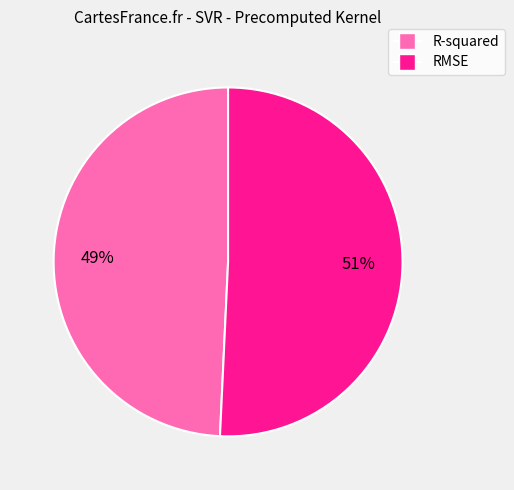

The RMSE slice represents 51% of the pie. True or false?

True